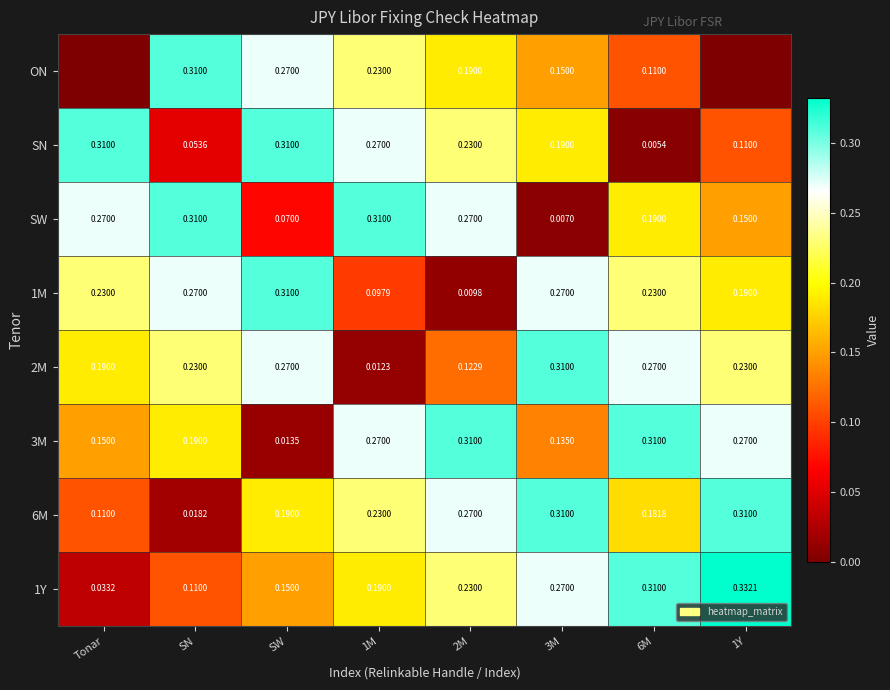

Where is 6M nearest to the value 0?

SN